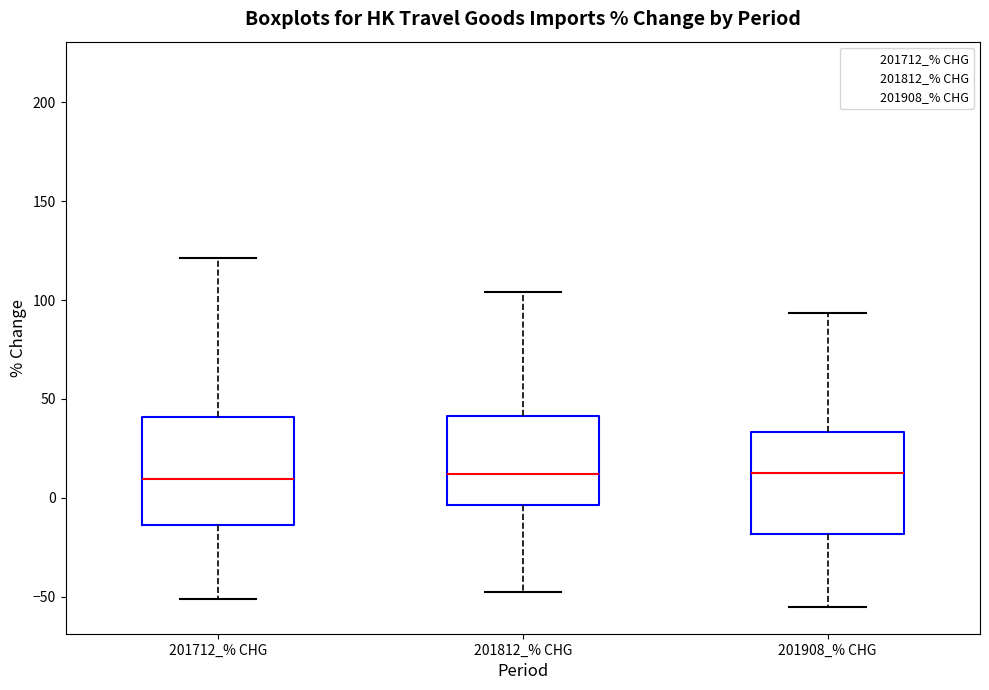

Where does the lower whisker of the box for 201712_% CHG end on the y-axis? The values are not printed on the chart, so give them approximately, as read against the axis.

-50